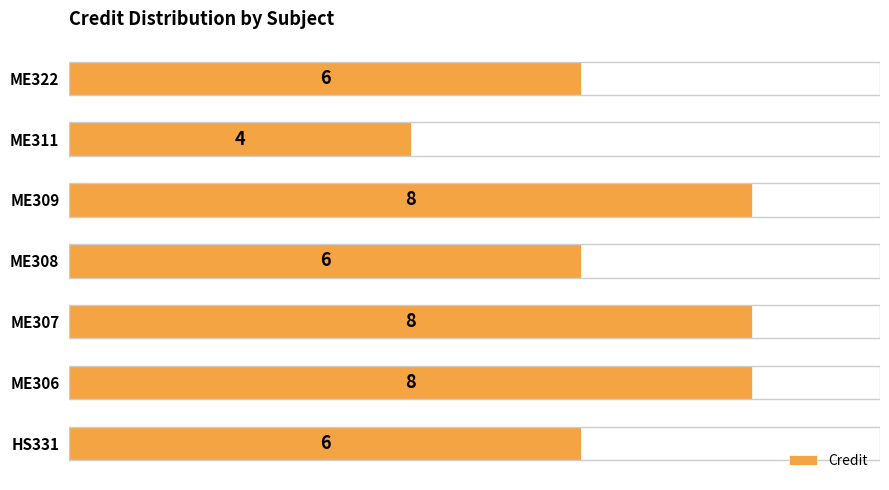

What is the change in value from HS331 to ME306?

+2